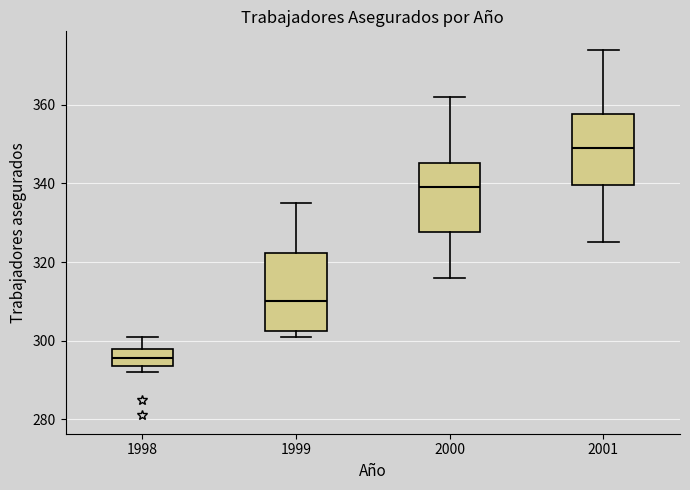

Which box's median line is the lowest?

1998